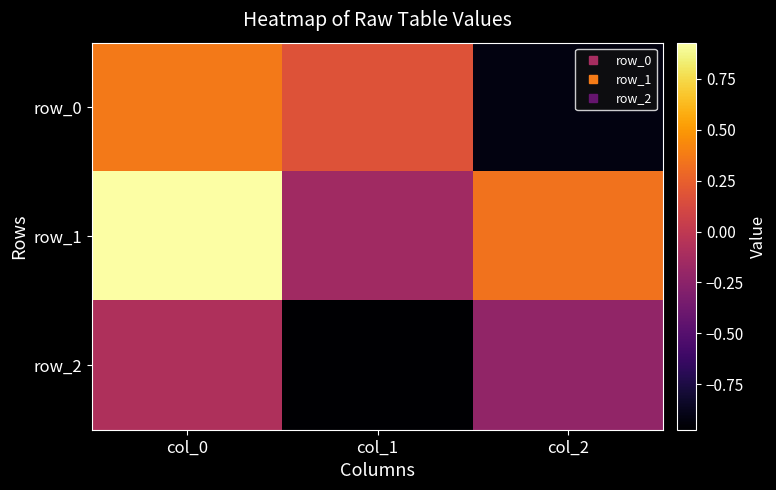

Which has a higher value, col_0 or col_1?

col_0